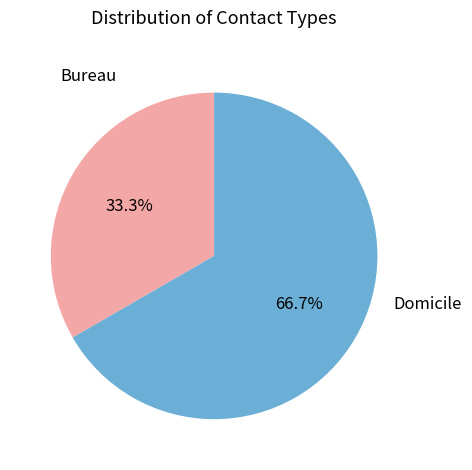

Which slice is the smallest?

Bureau